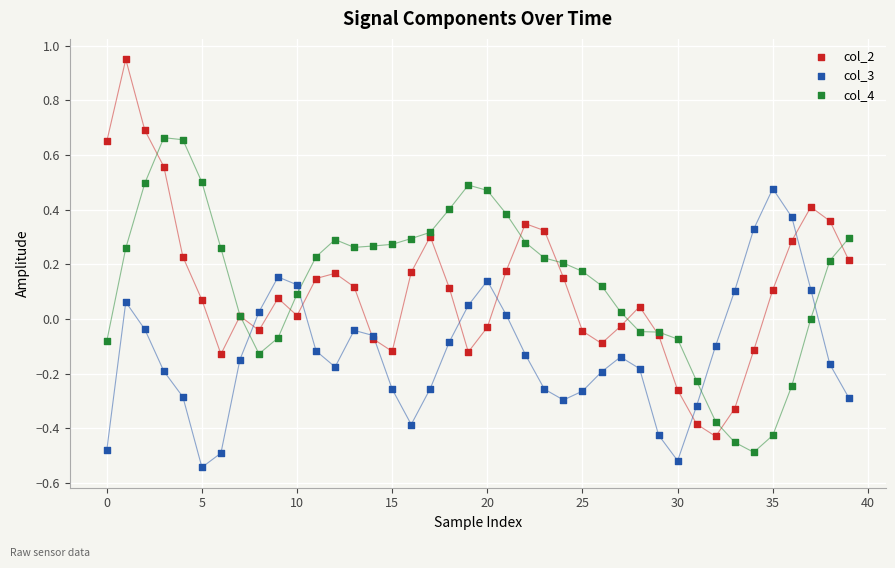

Which series has the largest Y range (max minus min)?

col_2